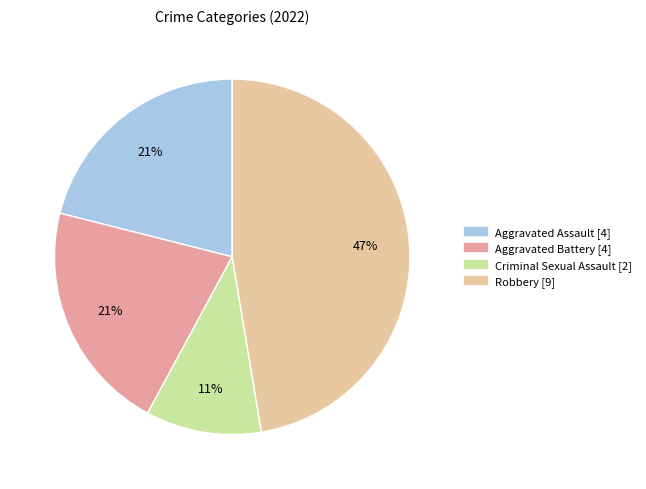

Does Robbery represent more than half of the total?

No